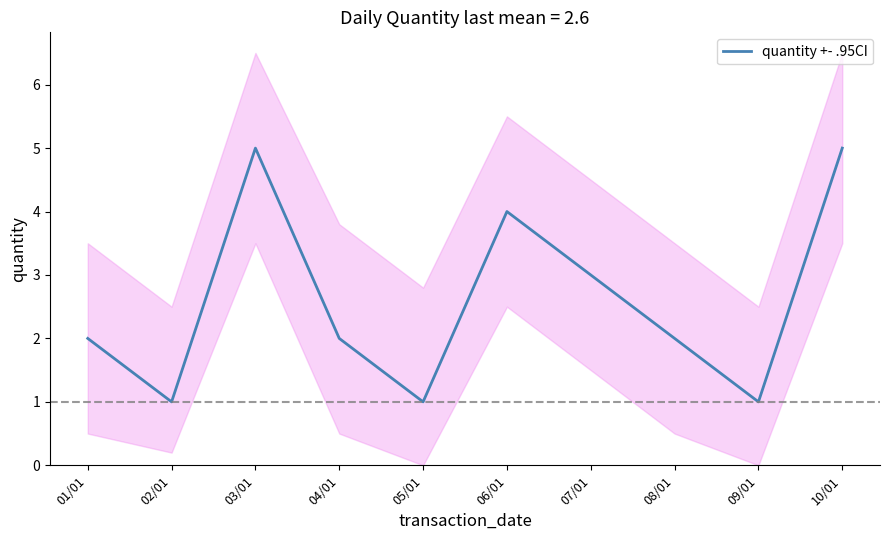

What is the label of the 3rd point from the right?

08/01